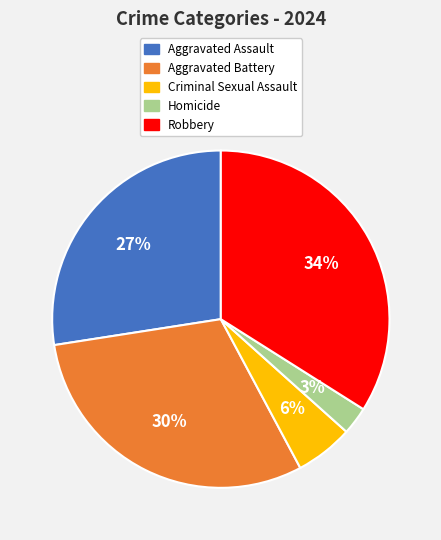

Which category has the smallest portion of the pie?

Homicide